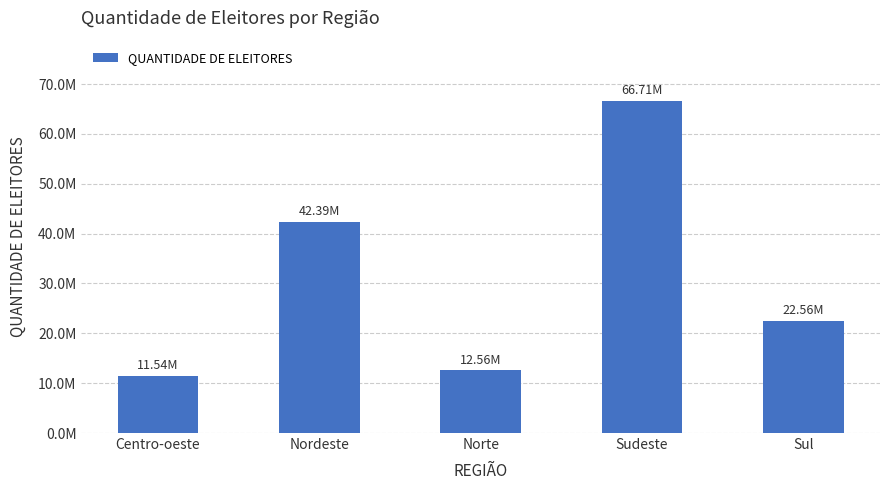

What is the sum of the values at Centro-oeste and Sul?

34098082